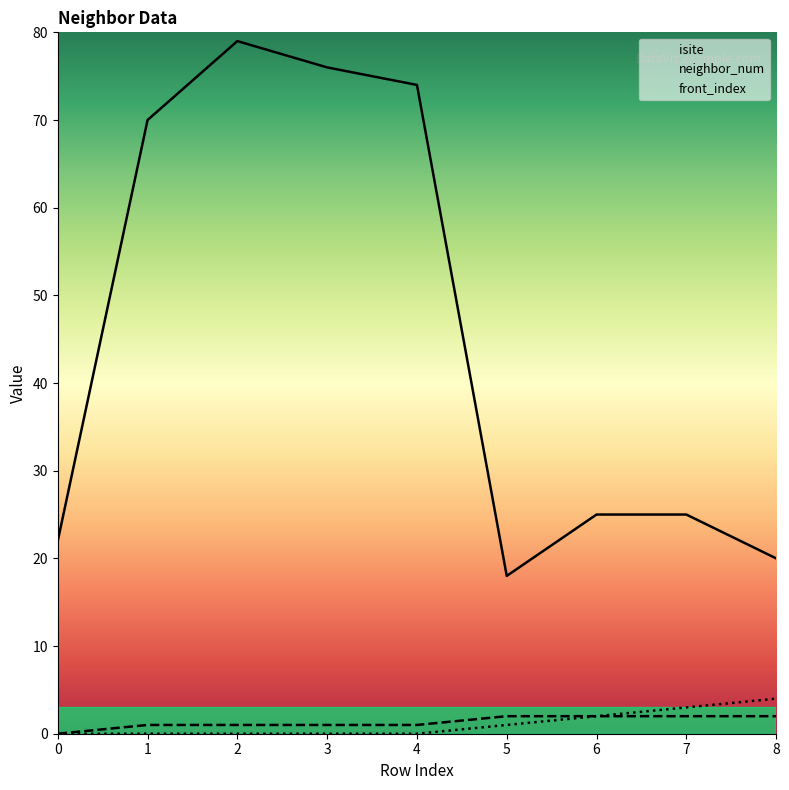

What is the sum of the isite values at 4 and 0?

96